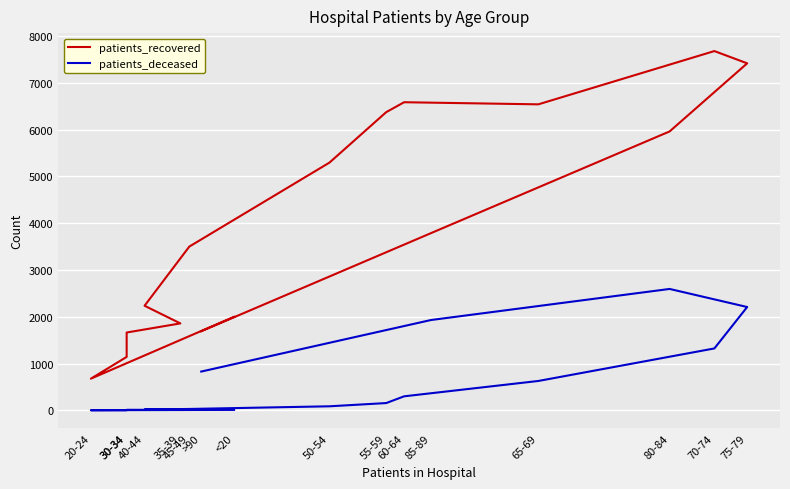

True or false: patients_recovered and patients_deceased cross at least once.

False